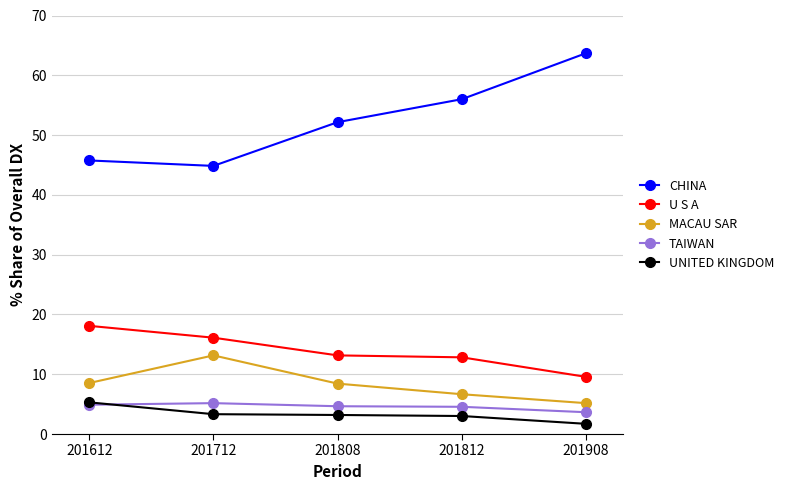

Where is the first local maximum for MACAU SAR?

201712